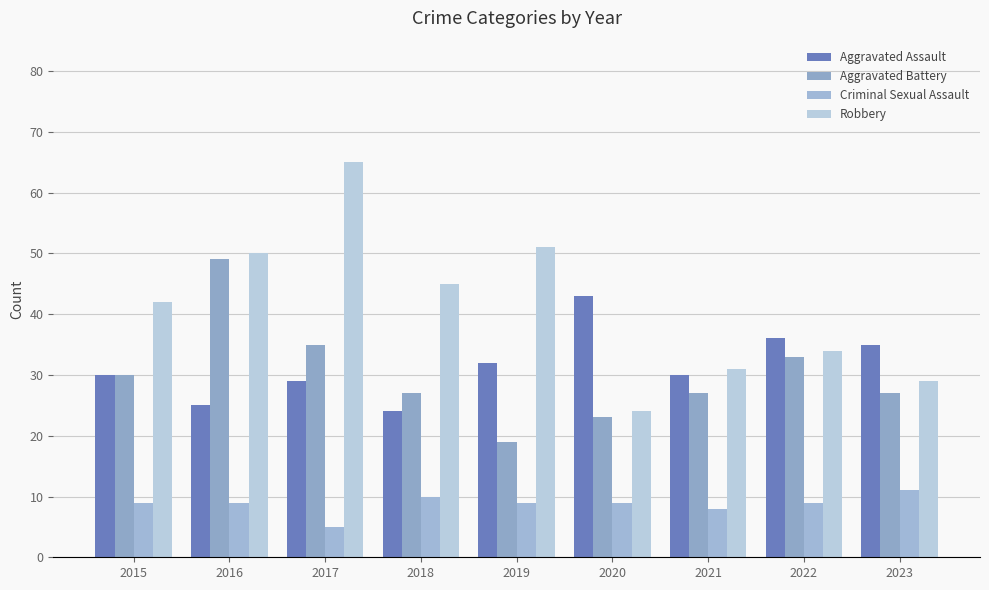

Where does the Aggravated Battery series first go above 27?

2015